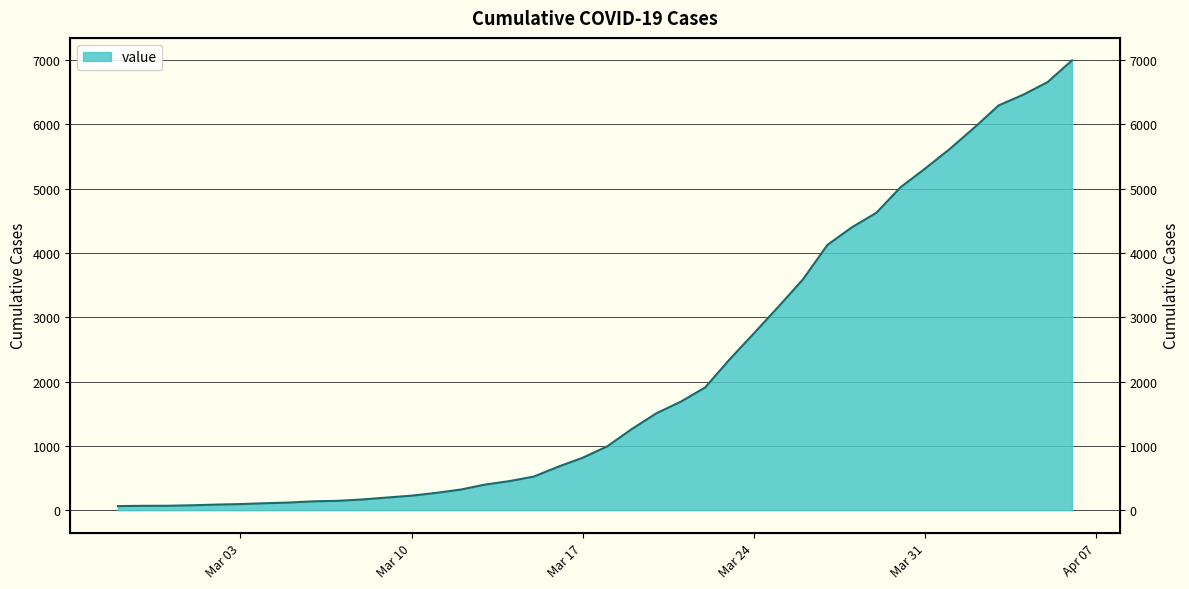

What is the average value?

2142